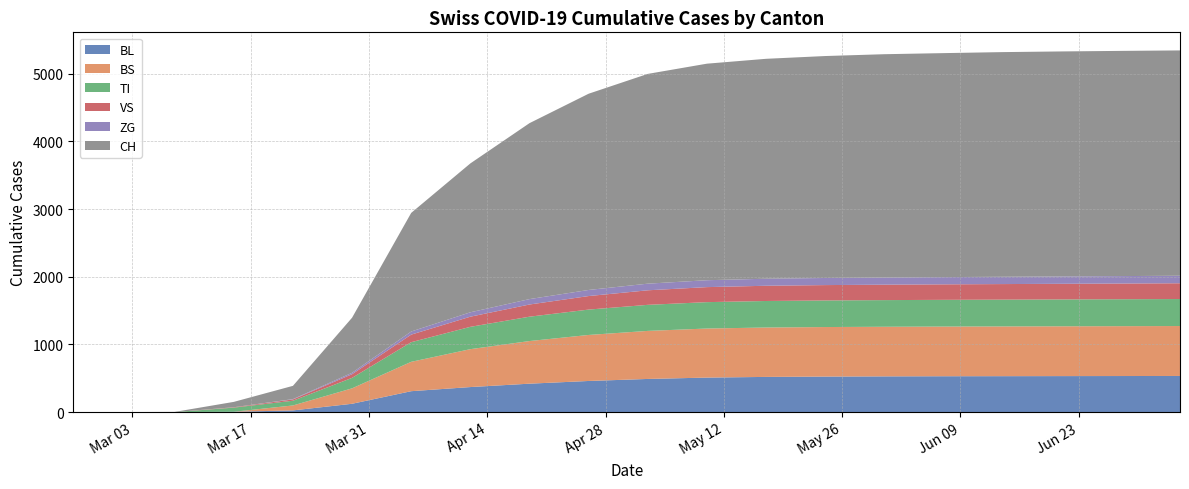

Reading left to right, list all the values displayed in this chart.

BL: 0	0	0	5	25	123	309	370	420	460	490	510	520	525	528	530	531	532	533	534
BS: 0	0	0	0	73	228	434	560	630	680	710	725	730	732	733	734	735	736	737	738
TI: 0	0	0	61	70	155	290	330	360	375	385	390	392	393	394	395	396	397	398	399
VS: 0	0	0	6	19	54	112	150	180	200	215	222	225	227	228	229	230	231	232	233
ZG: 0	0	0	0	5	21	46	65	80	90	98	102	104	105	106	107	108	109	110	111
CH: 0	0	3	79	196	814	1753	2200	2600	2900	3100	3200	3250	3280	3300	3310	3320	3325	3328	3330